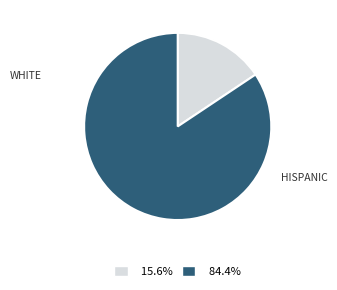

Is there a majority slice in this chart?

Yes